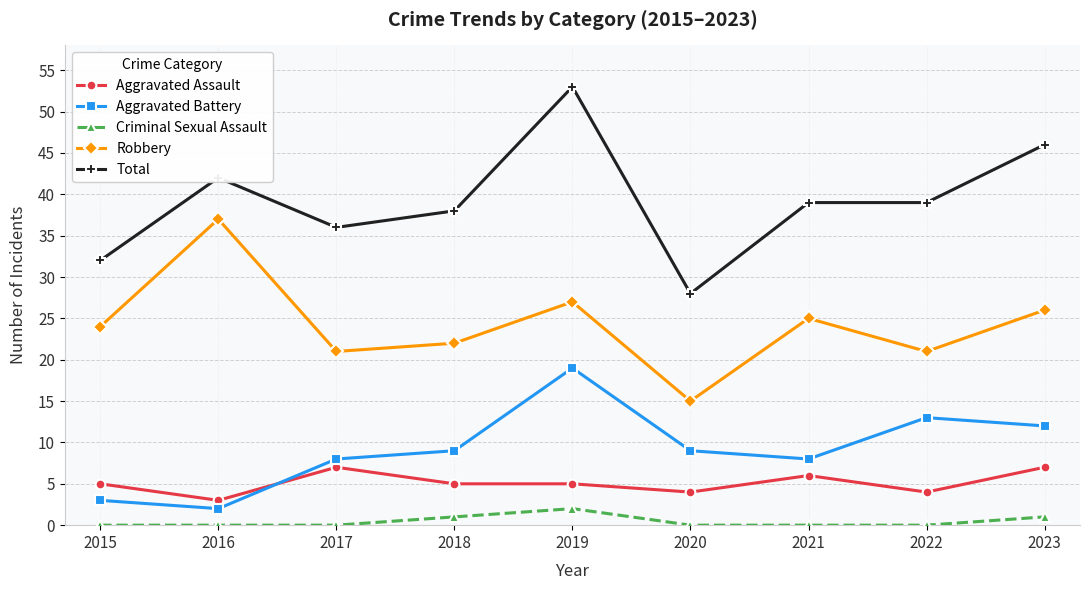

What are all the series names shown in the legend?

Aggravated Assault, Aggravated Battery, Criminal Sexual Assault, Robbery, Total